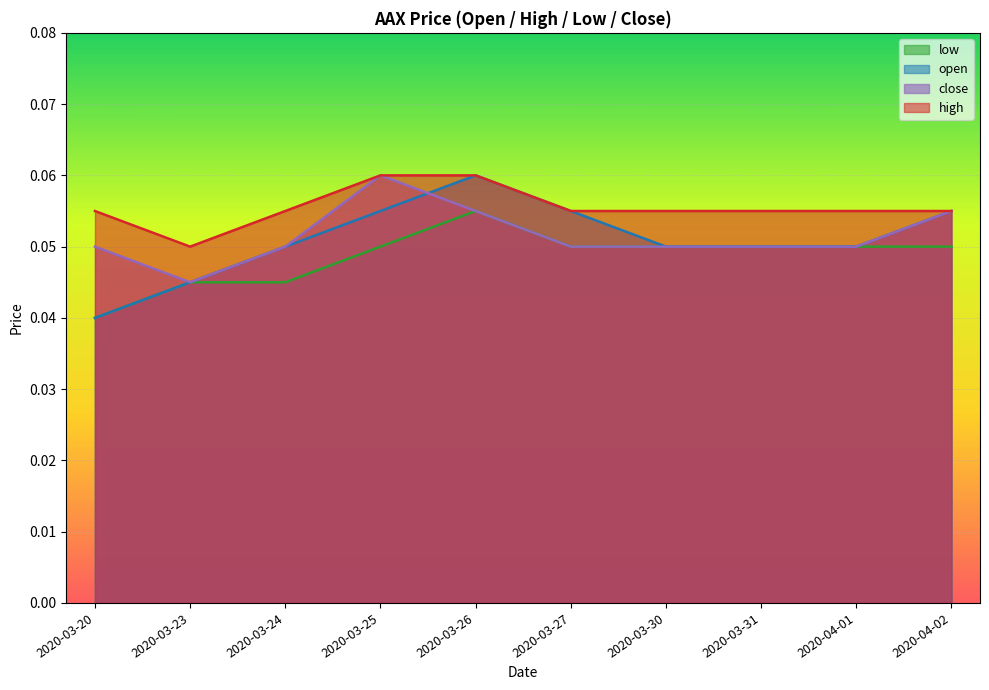

Between 2020-03-20 and 2020-03-27, which series saw the biggest shift?

open